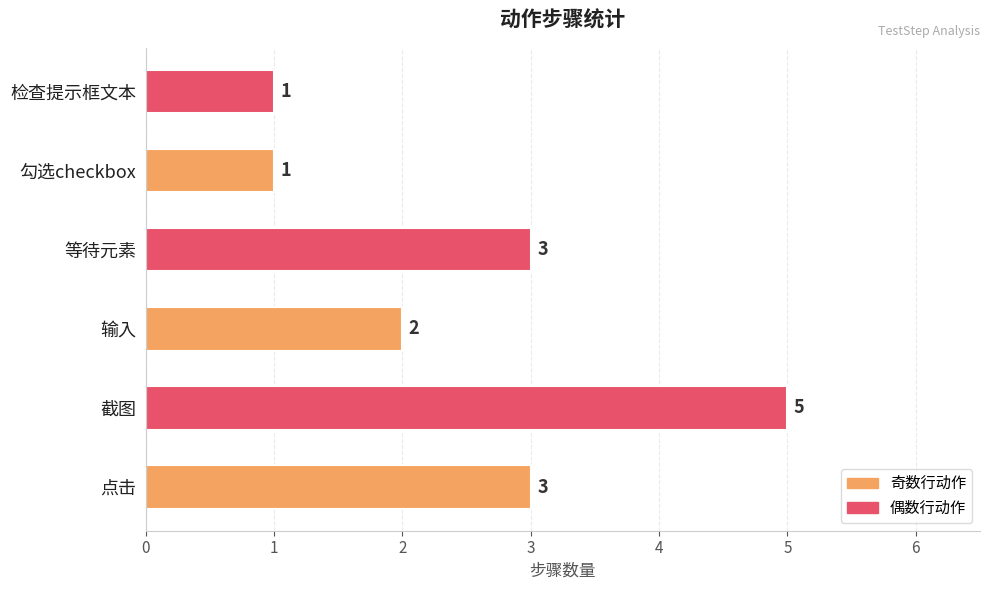

Count the values in the range 1 to 3.

5